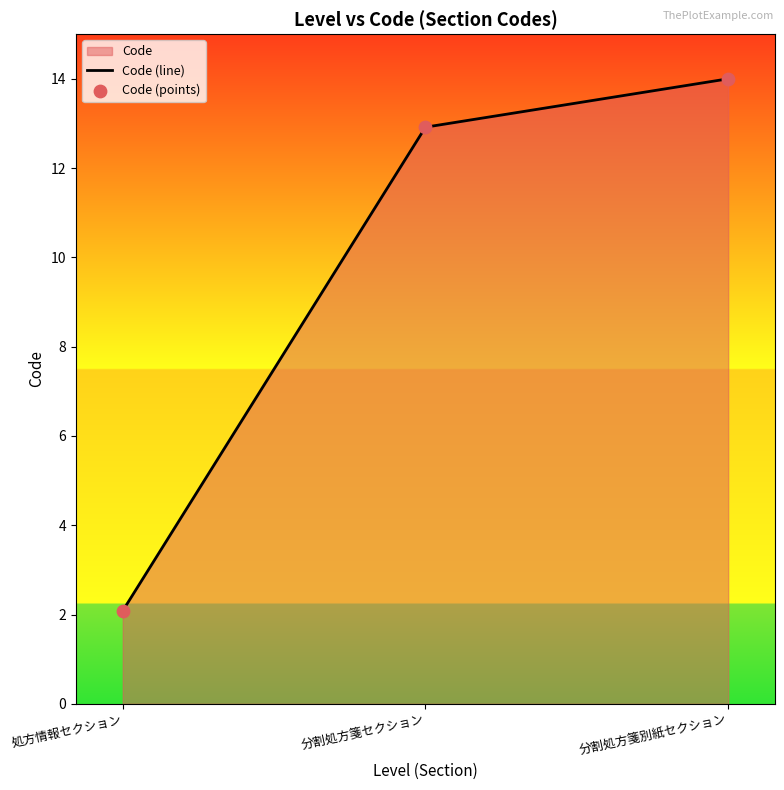

List the labels in order of value, largest first.

分割処方箋別紙セクション, 分割処方箋セクション, 処方情報セクション